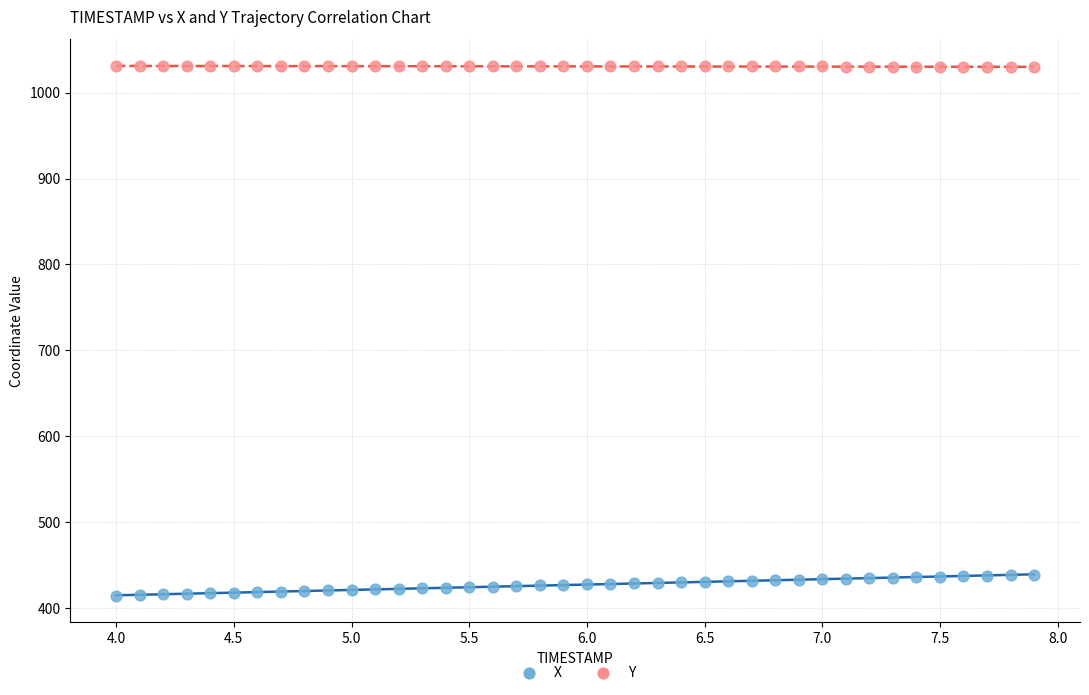

What is the X range (max minus min) for the scatter plot?

3.9